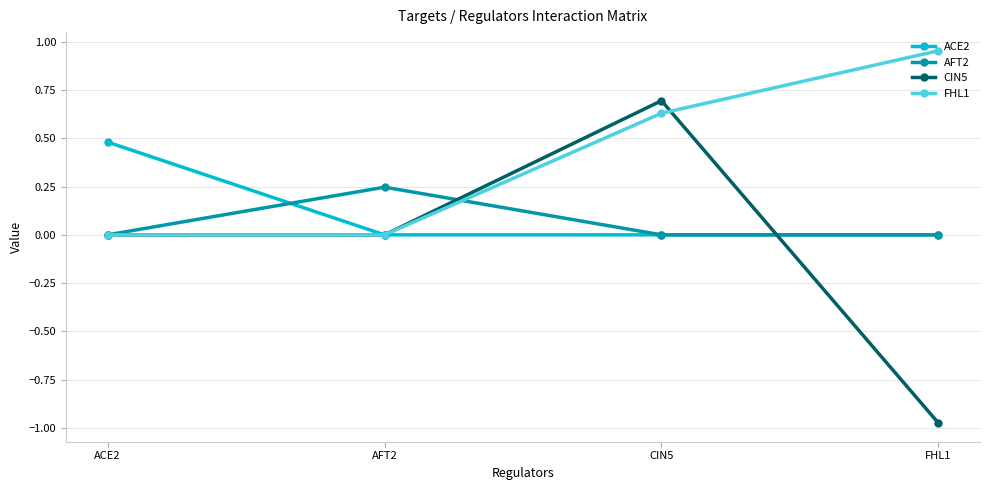

What is the label of the 3rd point from the right?

AFT2